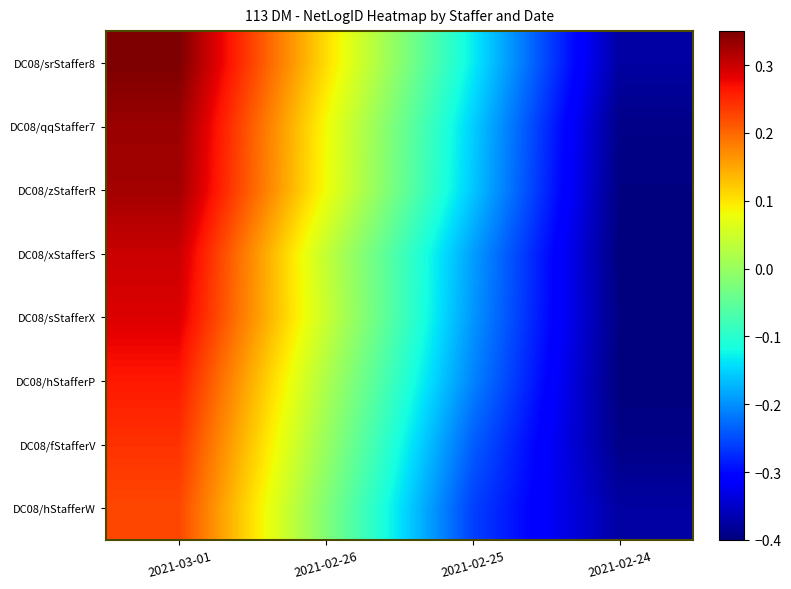

Reading left to right, list all the values displayed in this chart.

DC08/srStaffer8: 2021-03-01=0.3	2021-02-26=0.1	2021-02-25=-0.1	2021-02-24=-0.4
DC08/qqStaffer7: 2021-03-01=0.3	2021-02-26=0.1	2021-02-25=-0.2	2021-02-24=-0.4
DC08/zStafferR: 2021-03-01=0.3	2021-02-26=0.1	2021-02-25=-0.2	2021-02-24=-0.4
DC08/xStafferS: 2021-03-01=0.3	2021-02-26=0.0	2021-02-25=-0.2	2021-02-24=-0.4
DC08/sStafferX: 2021-03-01=0.3	2021-02-26=0.0	2021-02-25=-0.2	2021-02-24=-0.4
DC08/hStafferP: 2021-03-01=0.3	2021-02-26=0.0	2021-02-25=-0.2	2021-02-24=-0.4
DC08/fStafferV: 2021-03-01=0.2	2021-02-26=0.0	2021-02-25=-0.2	2021-02-24=-0.4
DC08/hStafferW: 2021-03-01=0.2	2021-02-26=-0.0	2021-02-25=-0.3	2021-02-24=-0.4